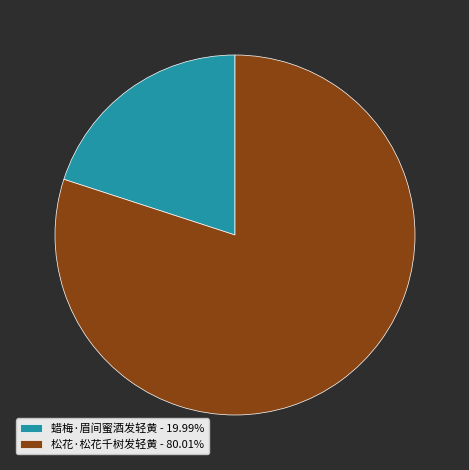

What is the ratio of the value at 松花·松花千树发轻黄 - 80.01% to the value at 蜡梅·眉间蜜酒发轻黄 - 19.99%?

4.0